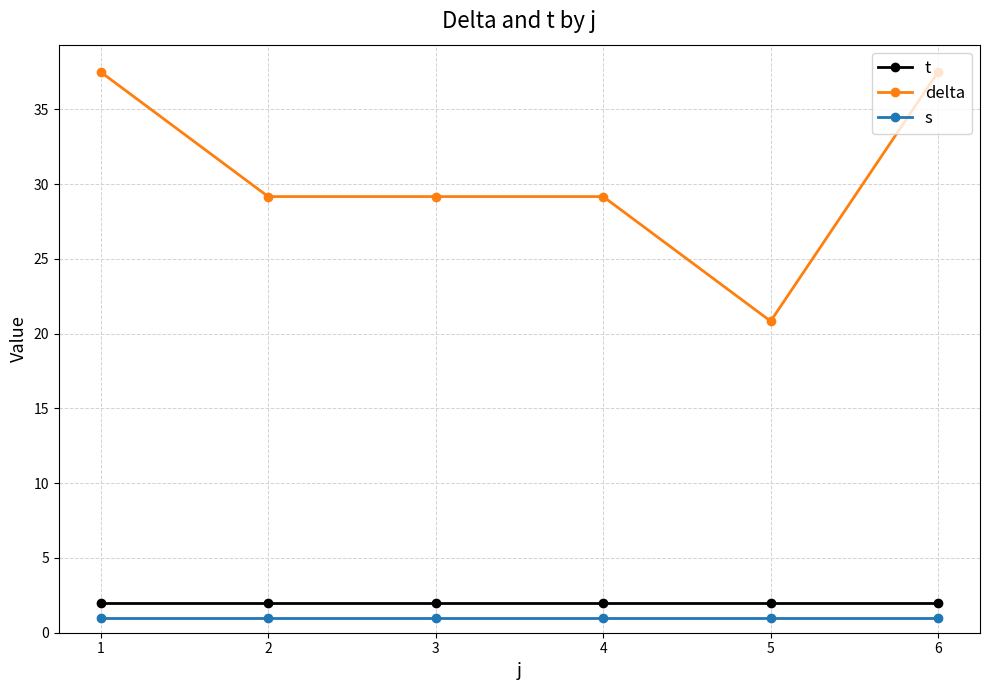

True or false: delta and t cross at least once.

False